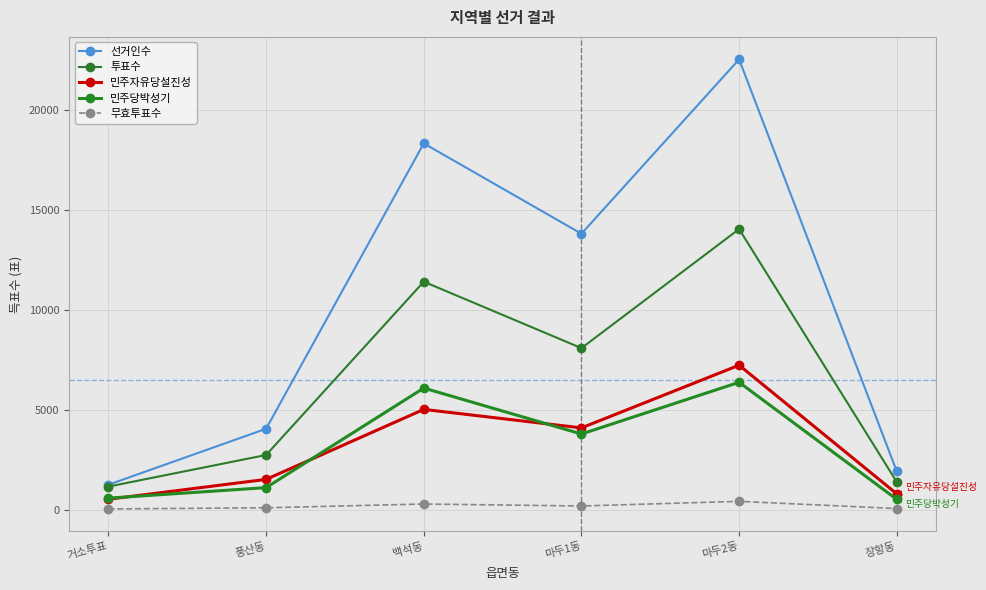

True or false: 선거인수 and 민주당박성기 cross at least once.

False